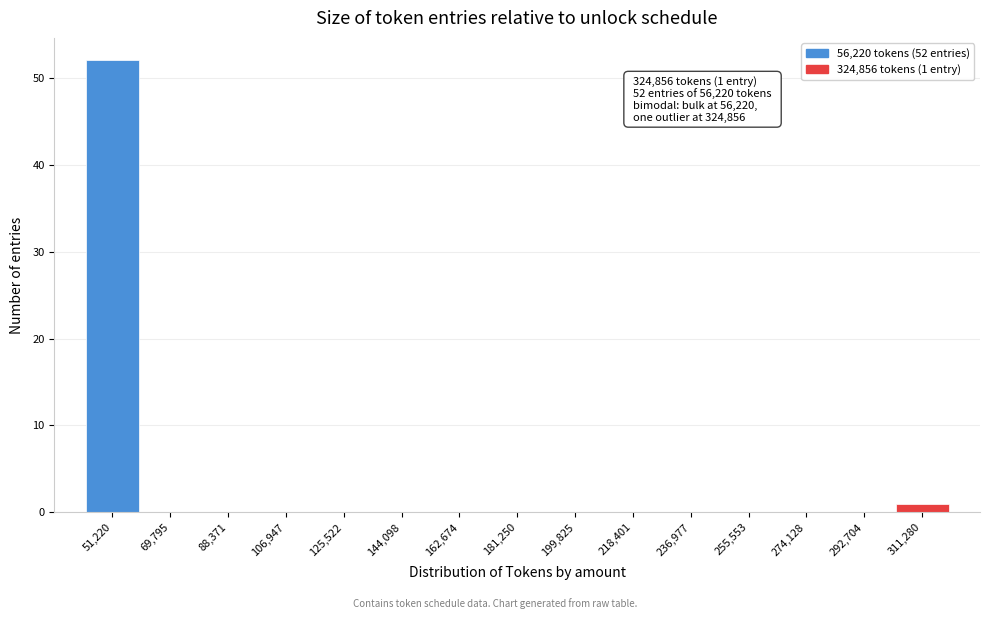

Reading right to left, list all the values displayed in this chart.

311,280=1	292,704=0	274,128=0	255,553=0	236,977=0	218,401=0	199,825=0	181,250=0	162,674=0	144,098=0	125,522=0	106,947=0	88,371=0	69,795=0	51,220=52